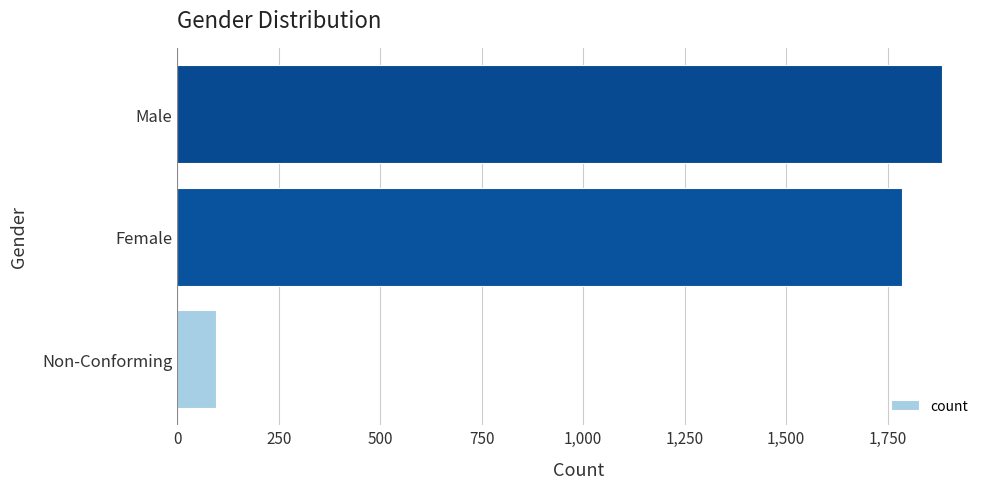

How many categories are shown in the chart?

3